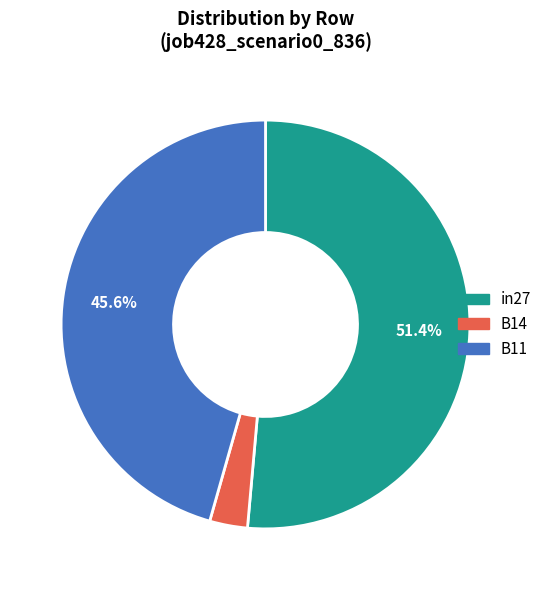

To the nearest percent, what portion does B14 represent?

3%